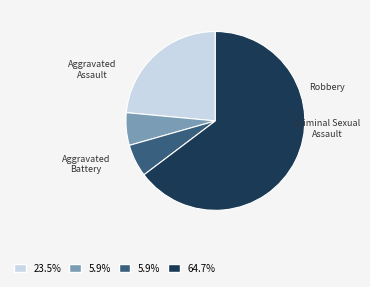

Does Robbery represent more than half of the total?

Yes